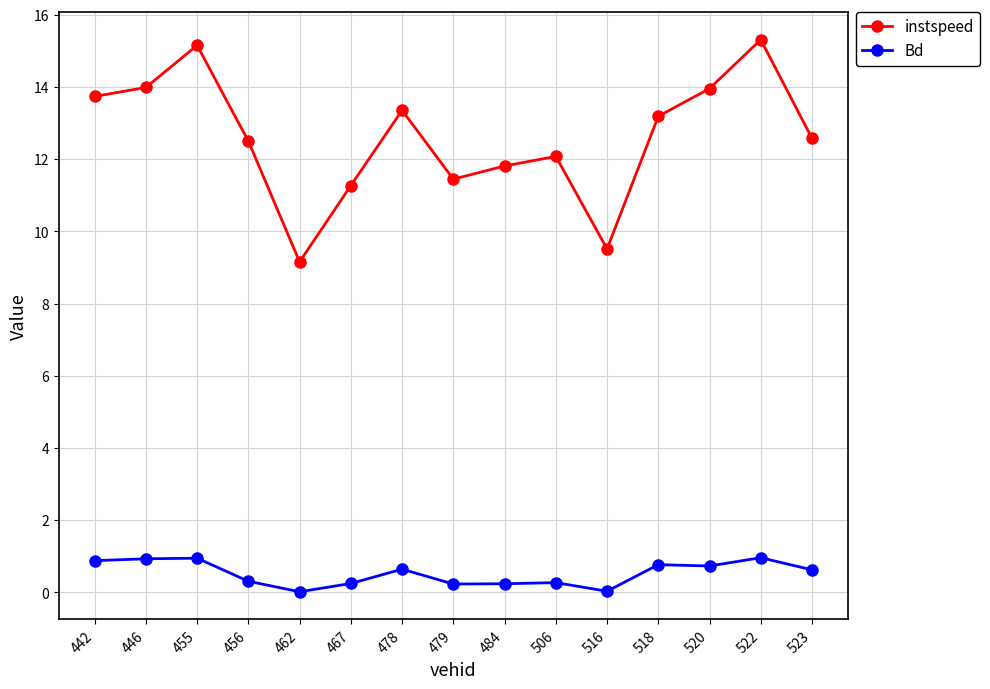

At which category does instspeed reach its first local peak?

455